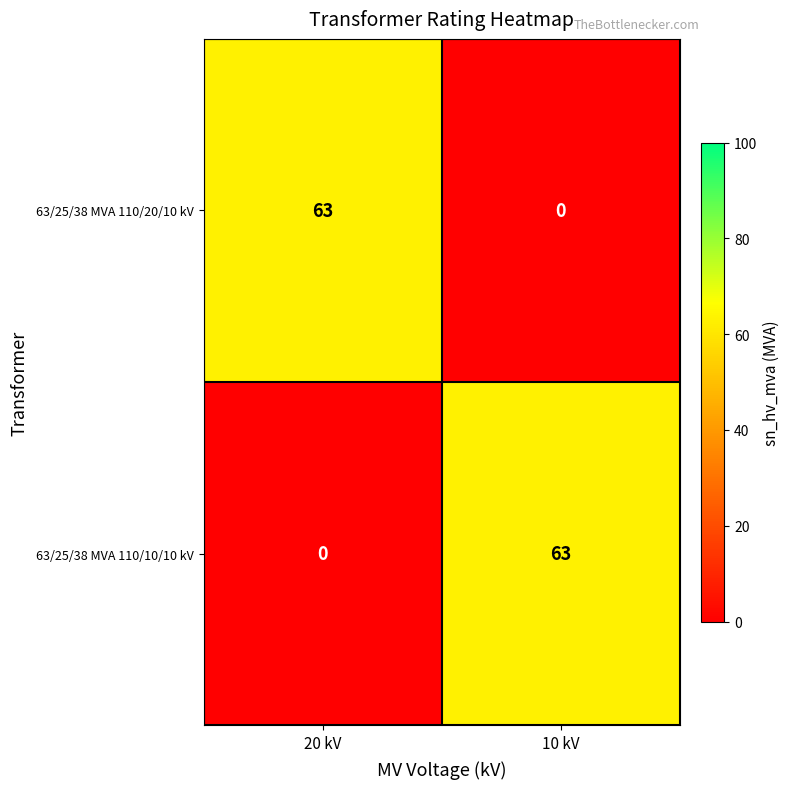

What is the average value of the 63/25/38 MVA 110/10/10 kV series?

32